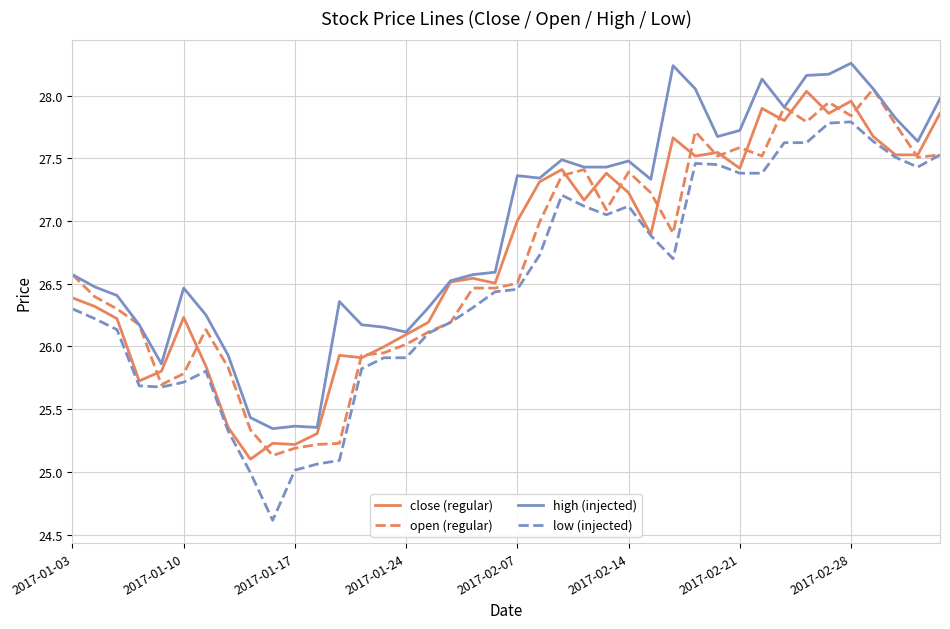

Which series has the largest total across all categories?

high (injected)